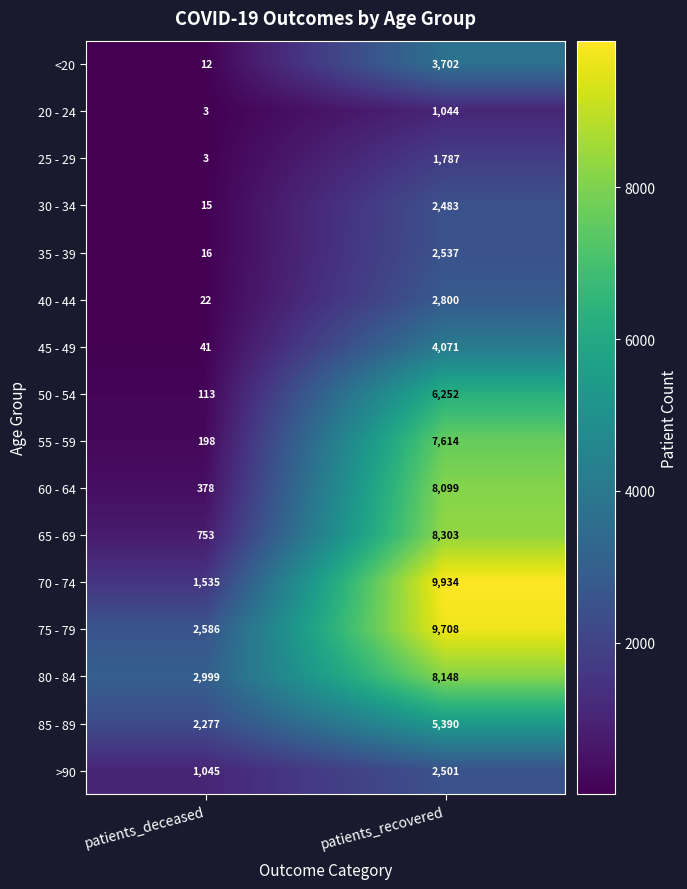

List the labels in order of 35 - 39 value, smallest first.

patients_deceased, patients_recovered